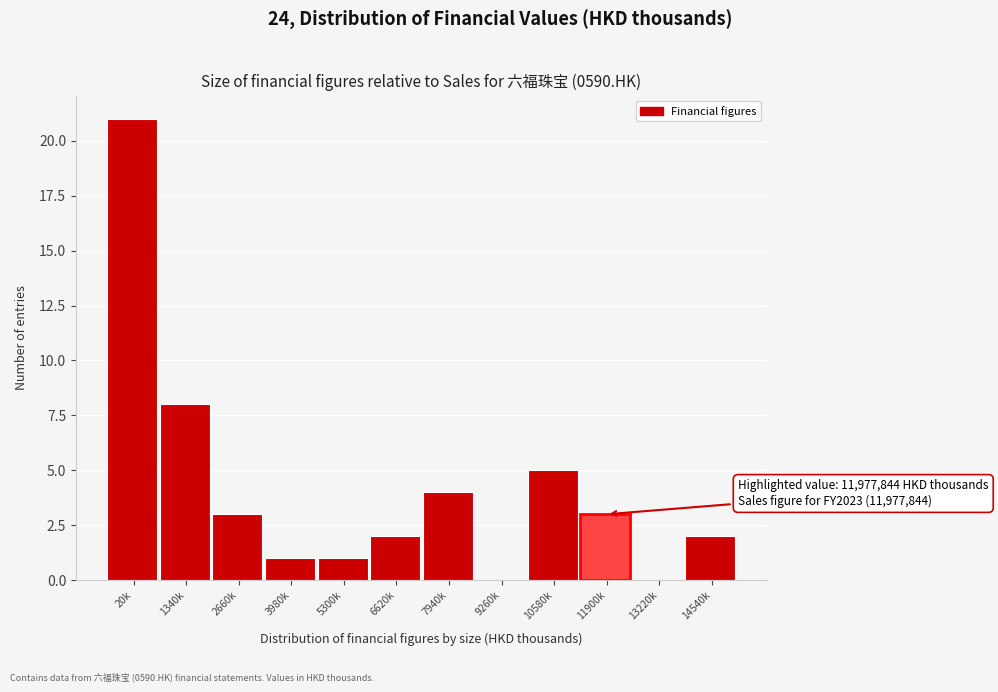

Reading left to right, extract all data points from this chart.

20k=21	1340k=8	2660k=3	3980k=1	5300k=1	6620k=2	7940k=4	9260k=0	10580k=5	11900k=3	13220k=0	14540k=2